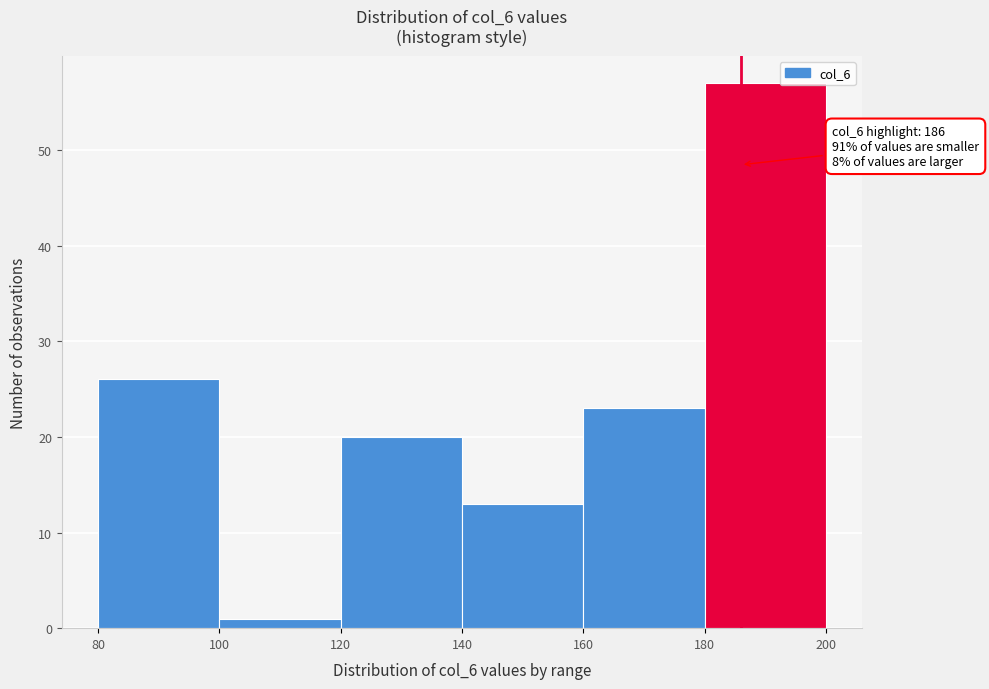

Over which range of the x-axis is the bar tallest?

180 to 200